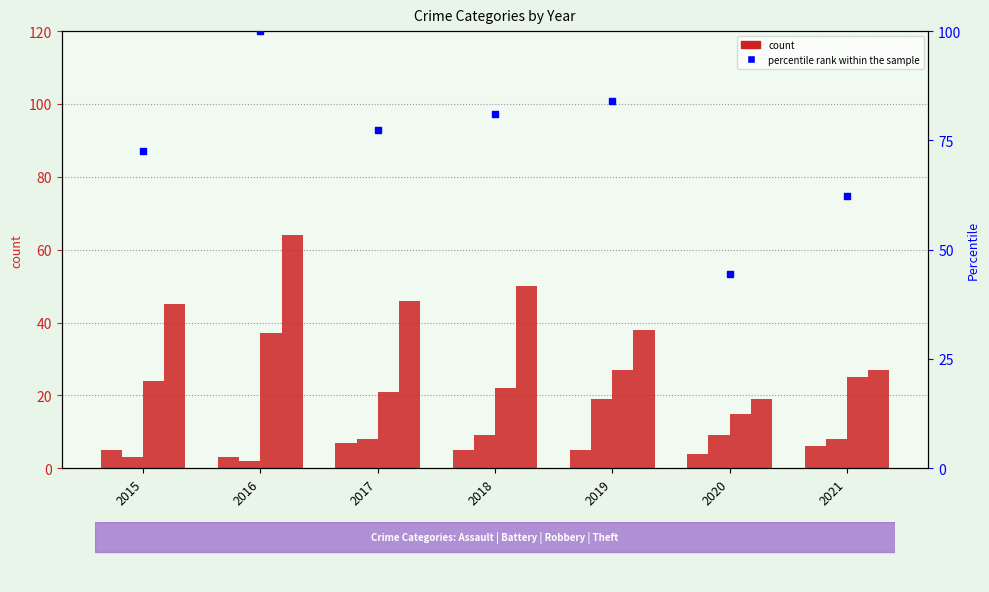

At which category is the sum across all series the highest?

2016